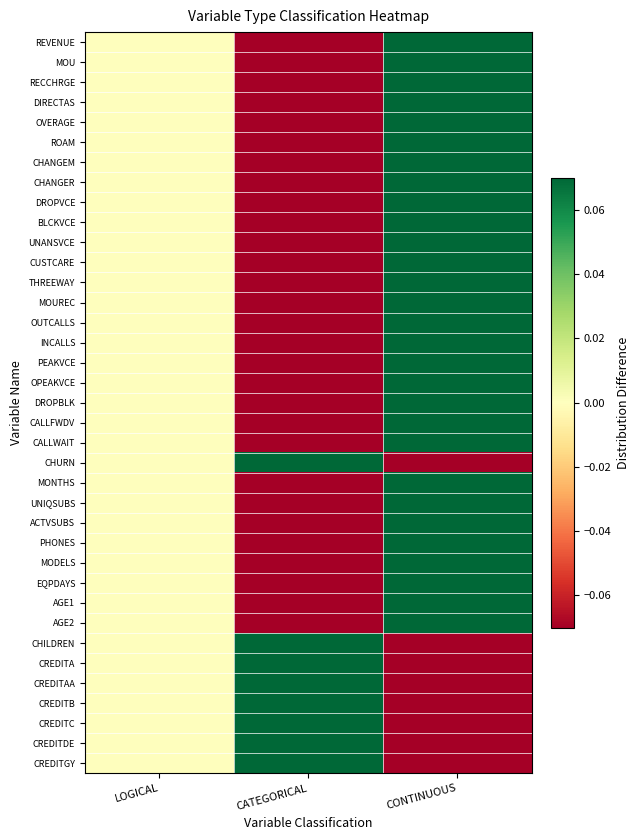

At how many categories does at least one series exceed 0?

2